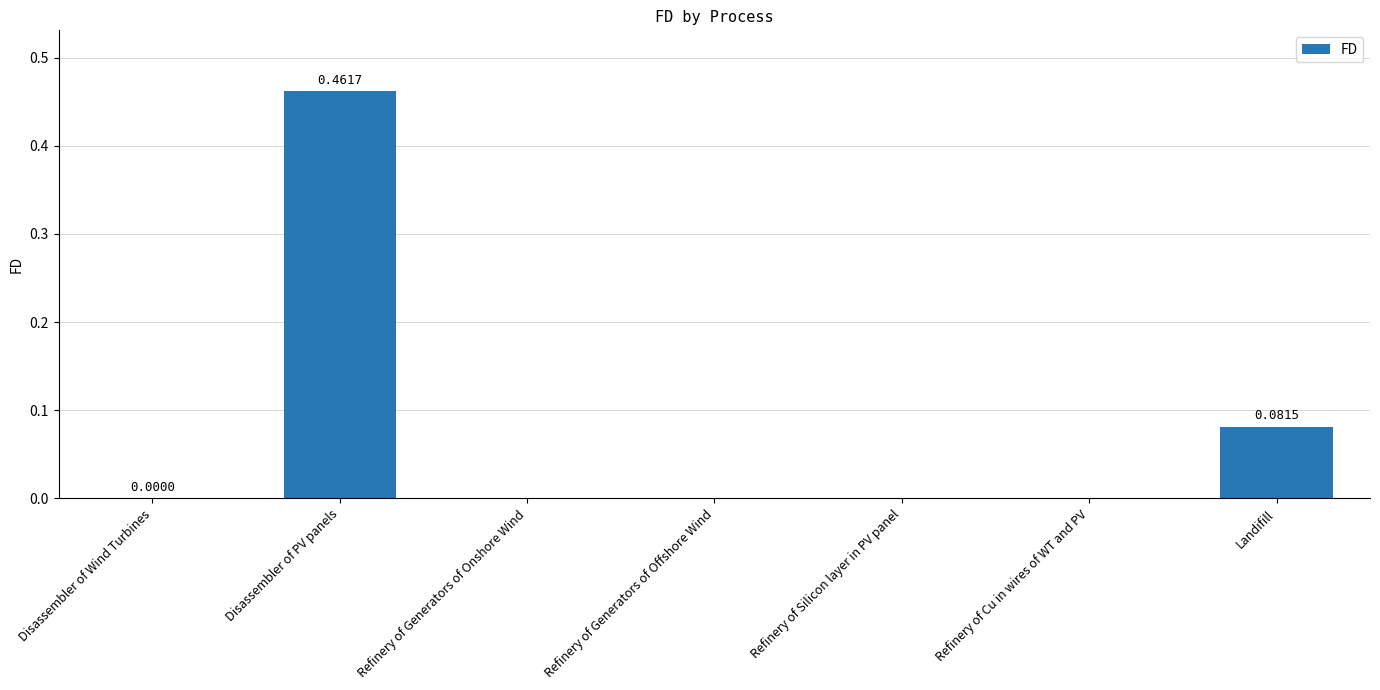

Which label corresponds to the largest value in the chart?

Disassembler of PV panels